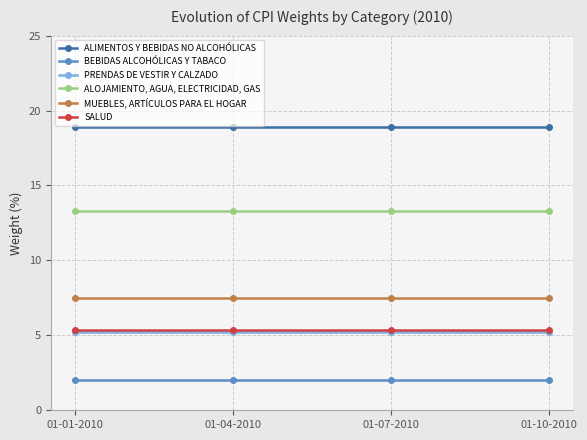

Rank the series at 01-07-2010 from highest to lowest value.

ALIMENTOS Y BEBIDAS NO ALCOHÓLICAS, ALOJAMIENTO, AGUA, ELECTRICIDAD, GAS, MUEBLES, ARTÍCULOS PARA EL HOGAR, SALUD, PRENDAS DE VESTIR Y CALZADO, BEBIDAS ALCOHÓLICAS Y TABACO